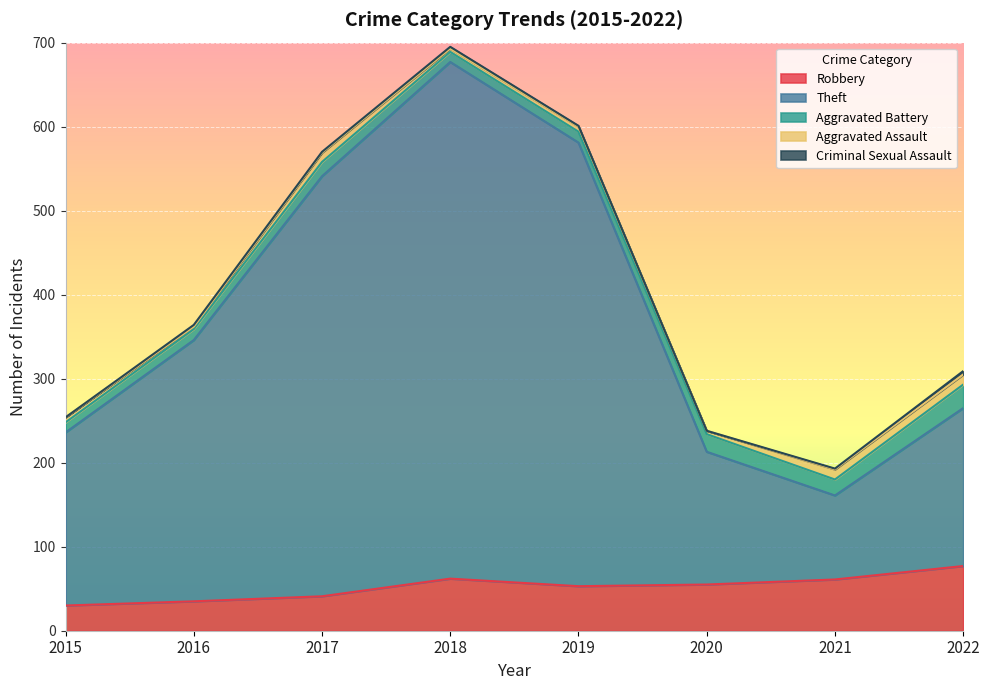

What is the average value of the Robbery series?

52